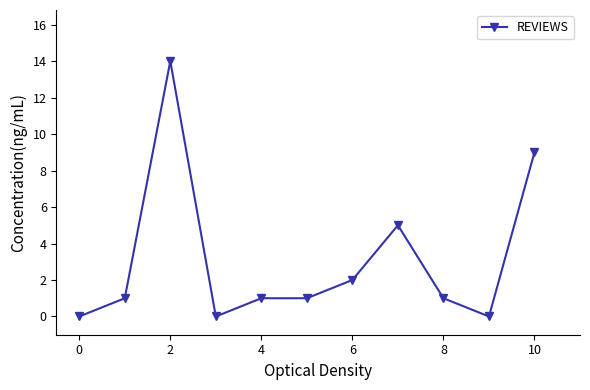

What is the sum of all values?

34